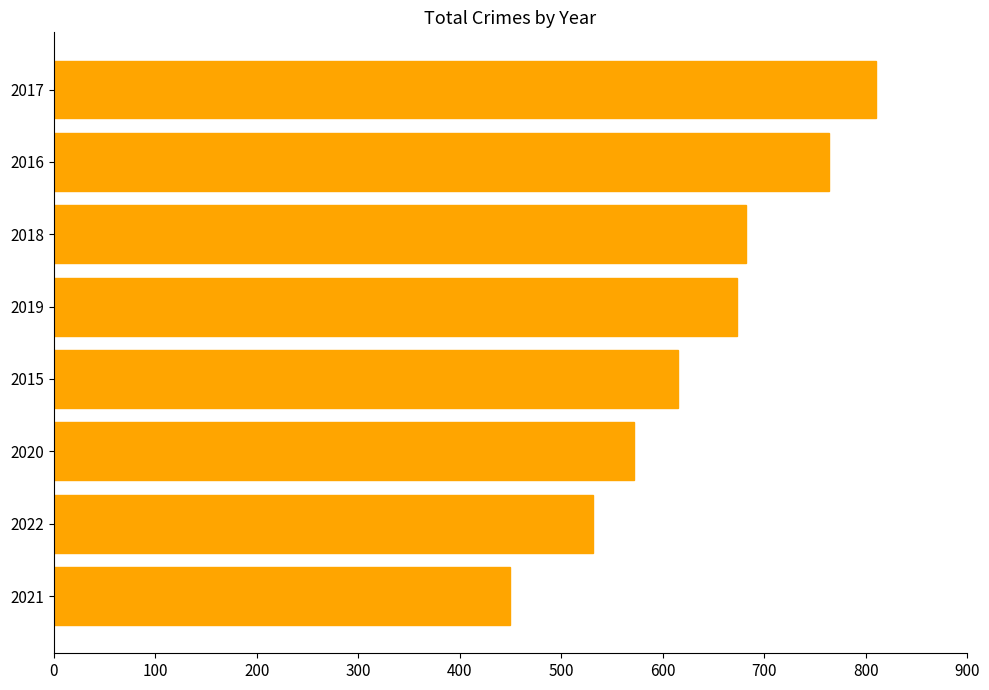

Between 2021 and 2022, which is larger?

2022